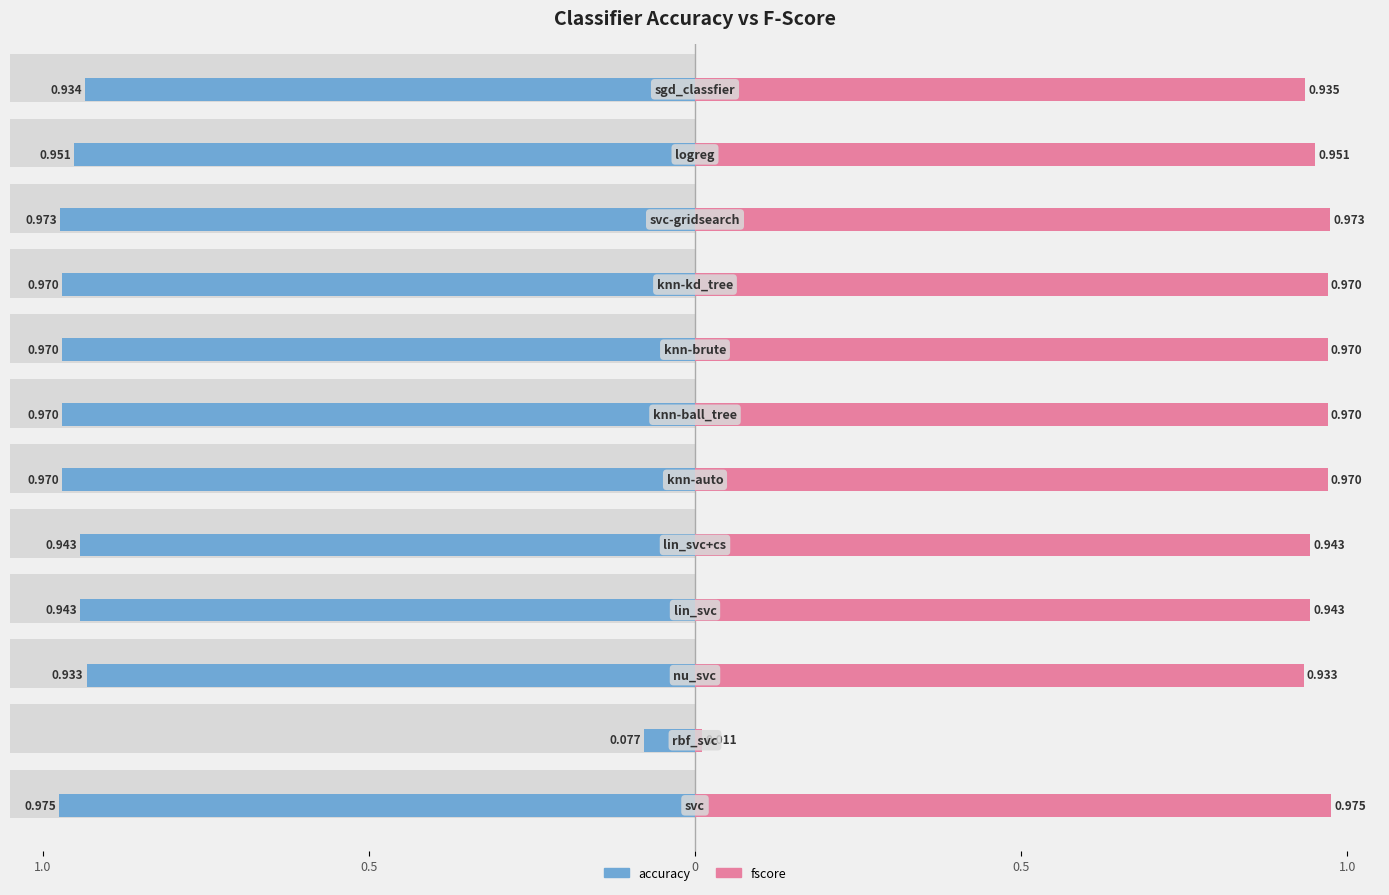

Rank the series by their average value, from lowest to highest.

fscore, accuracy